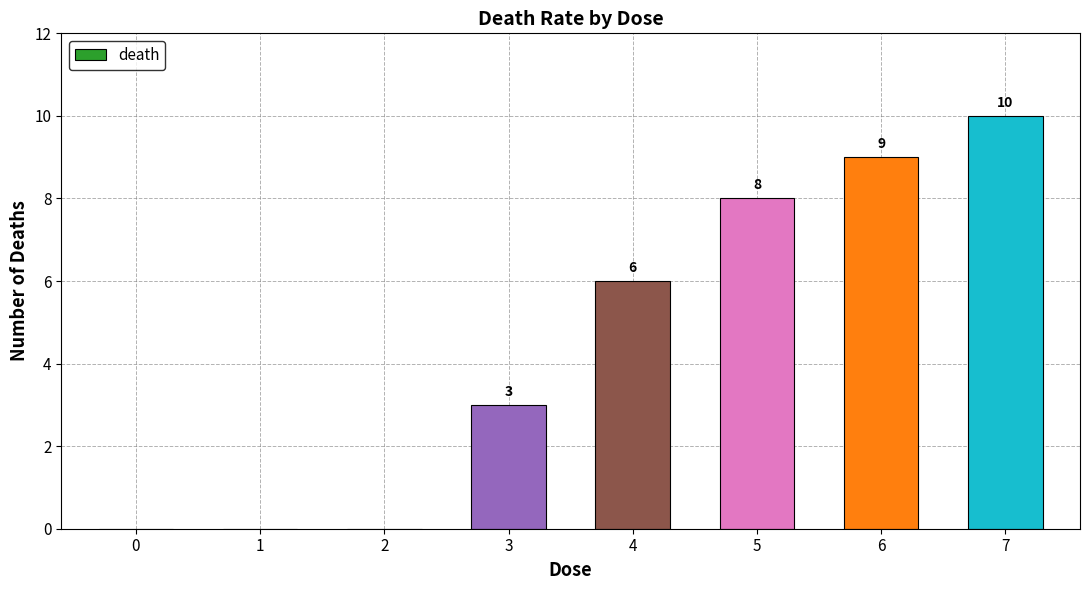

What is the change in value from 2 to 4?

+6